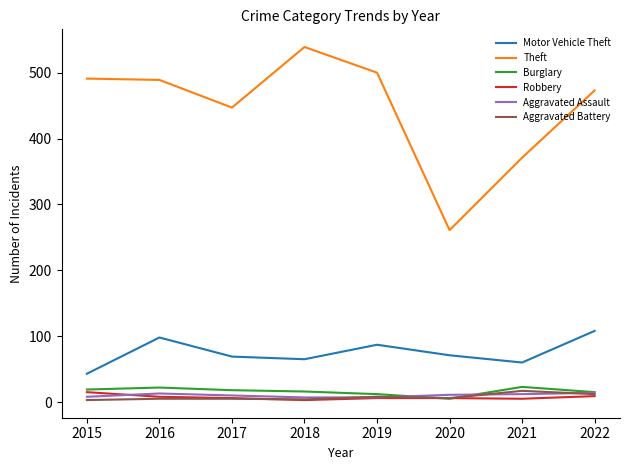

Is it true that Robbery equals 6 at 2017?

True